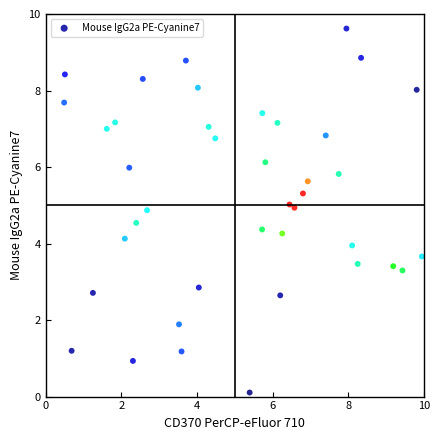

What is the range of Y values (max minus min)?

9.5